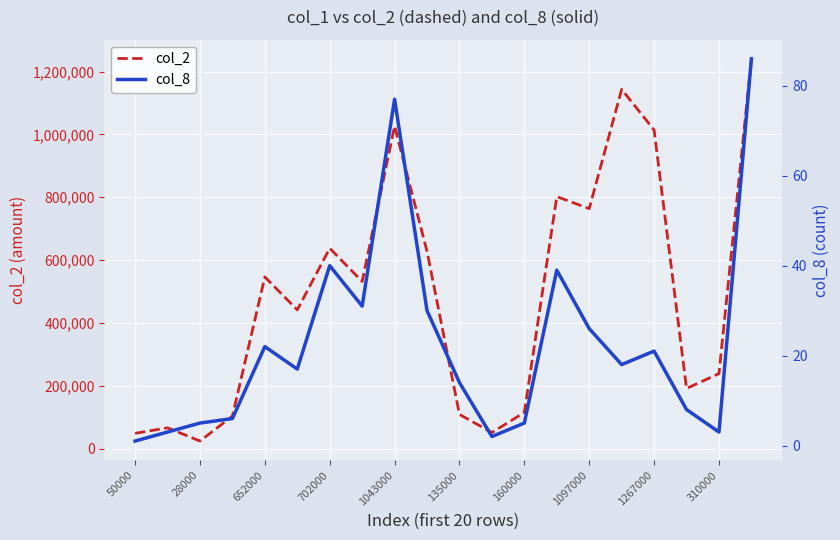

The value of col_2 at 160000 is 174576. True or false?

False